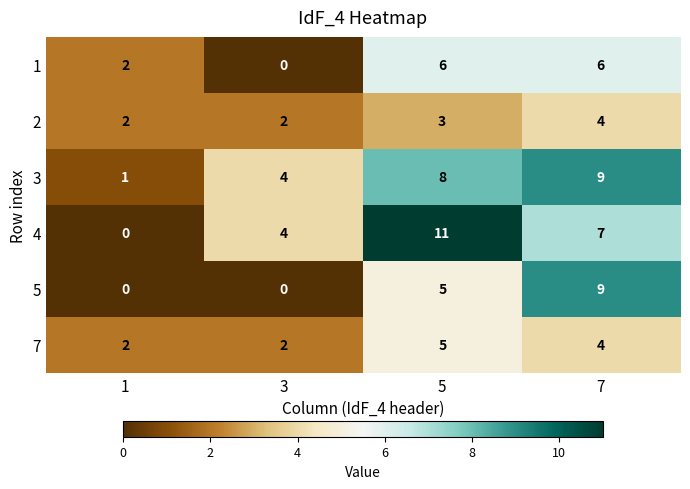

What is the total value across all series at 5?

38